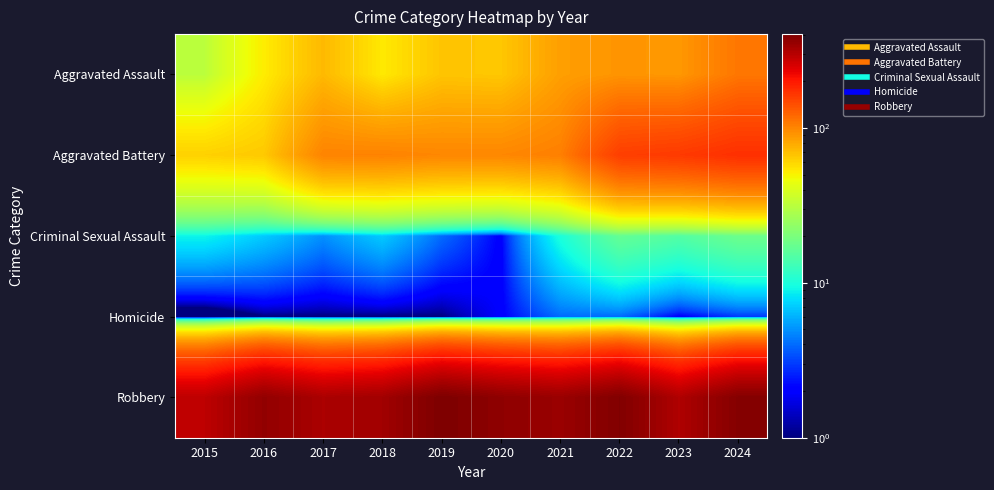

Count the number of data series in this chart.

5